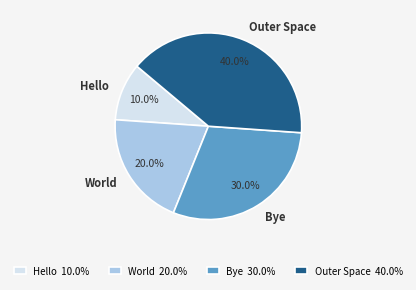

What percentage is NOT represented by Outer Space?

60.0%